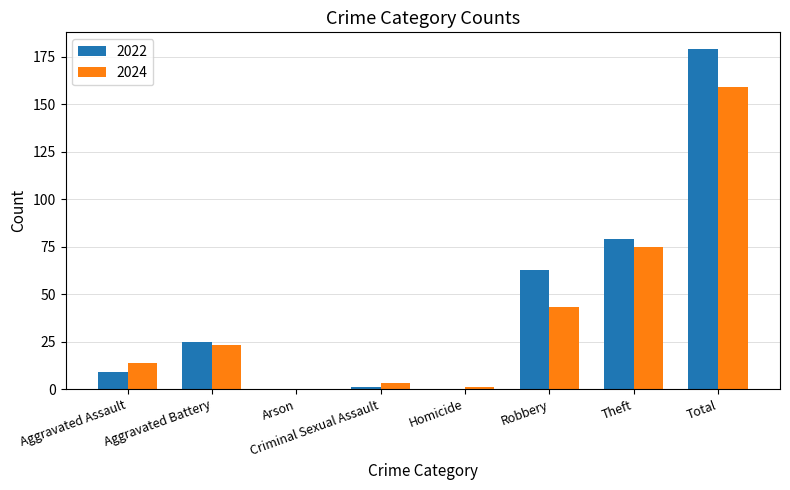

Where is 2022 nearest to the value 89?

Theft